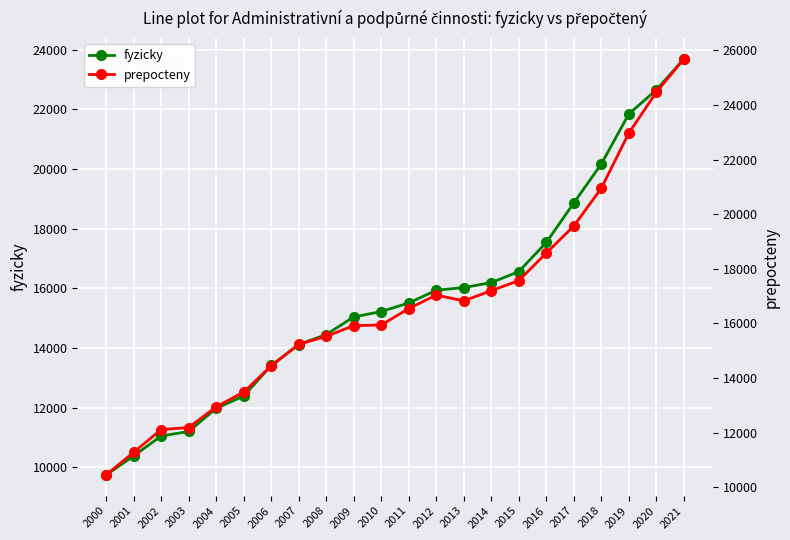

True or false: fyzicky and prepocteny cross at least once.

False